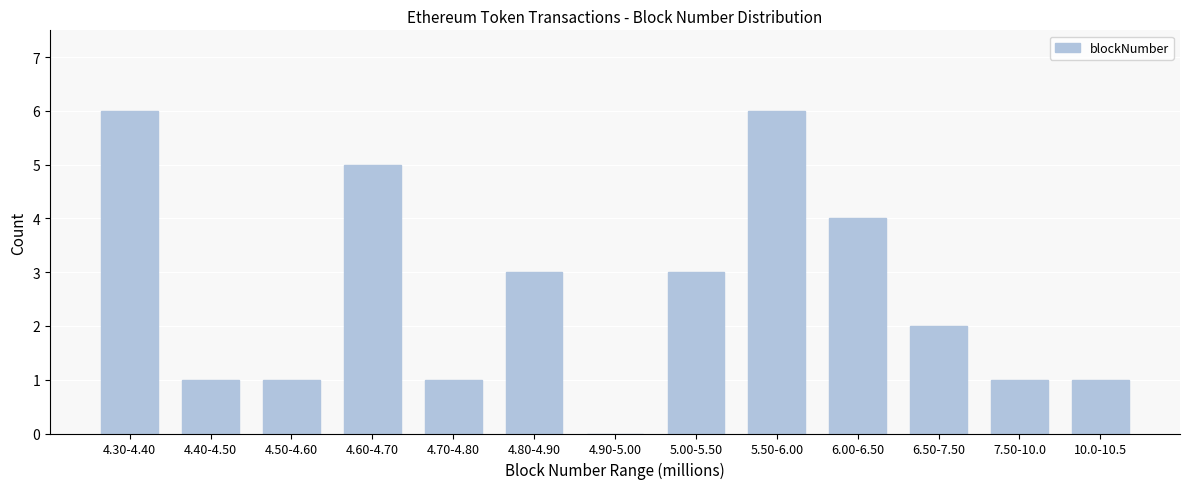

Reading left to right, what are all the values shown in this chart?

4.30-4.40=6	4.40-4.50=1	4.50-4.60=1	4.60-4.70=5	4.70-4.80=1	4.80-4.90=3	4.90-5.00=0	5.00-5.50=3	5.50-6.00=6	6.00-6.50=4	6.50-7.50=2	7.50-10.0=1	10.0-10.5=1